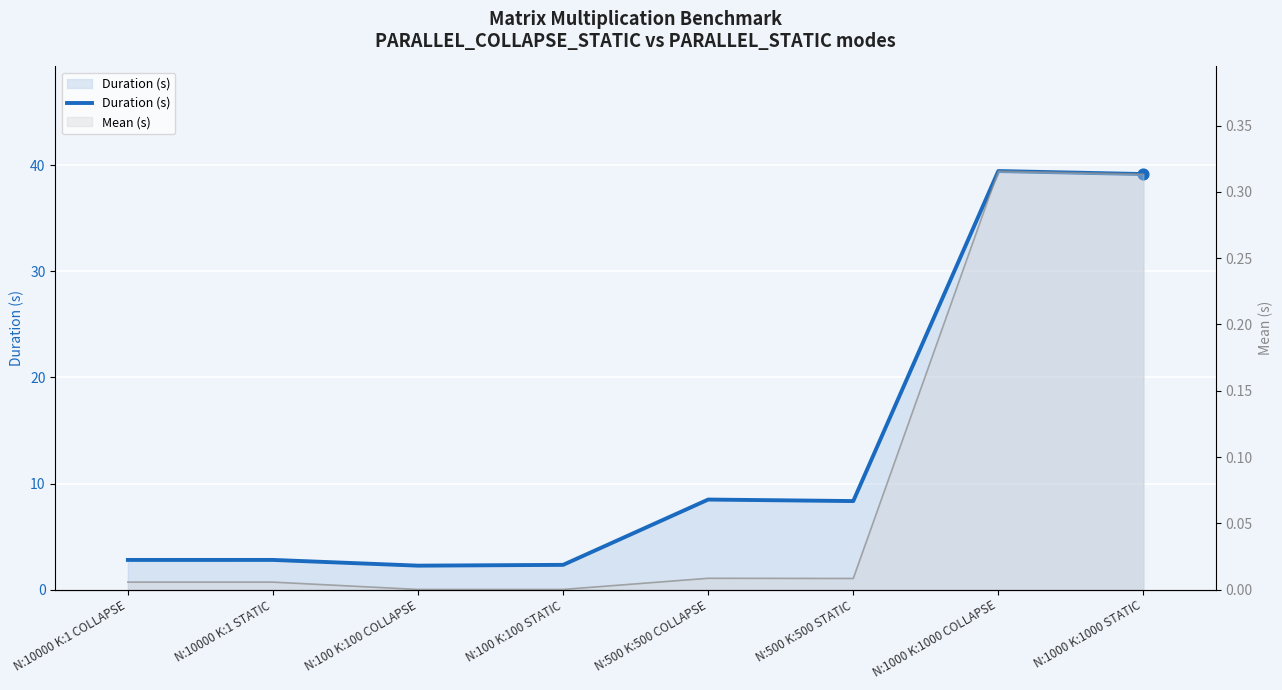

Which has a higher value, N:1000 K:1000 STATIC or N:100 K:100 COLLAPSE?

N:1000 K:1000 STATIC